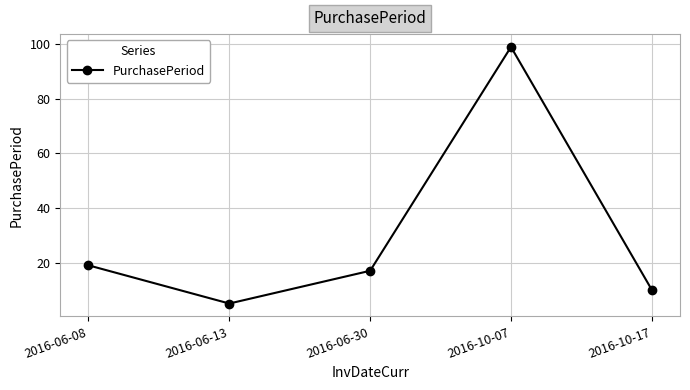

Reading left to right, extract all data points from this chart.

19	5	17	99	10